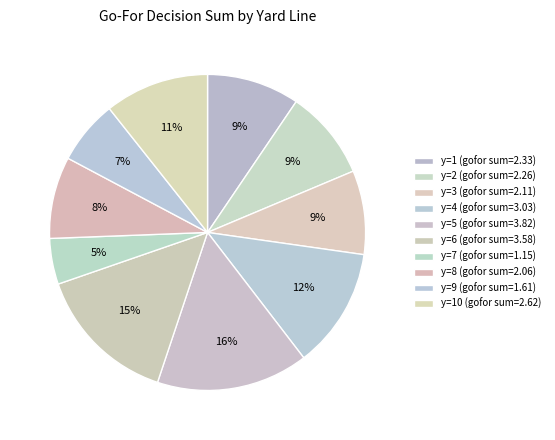

Count the number of slices in the pie.

10